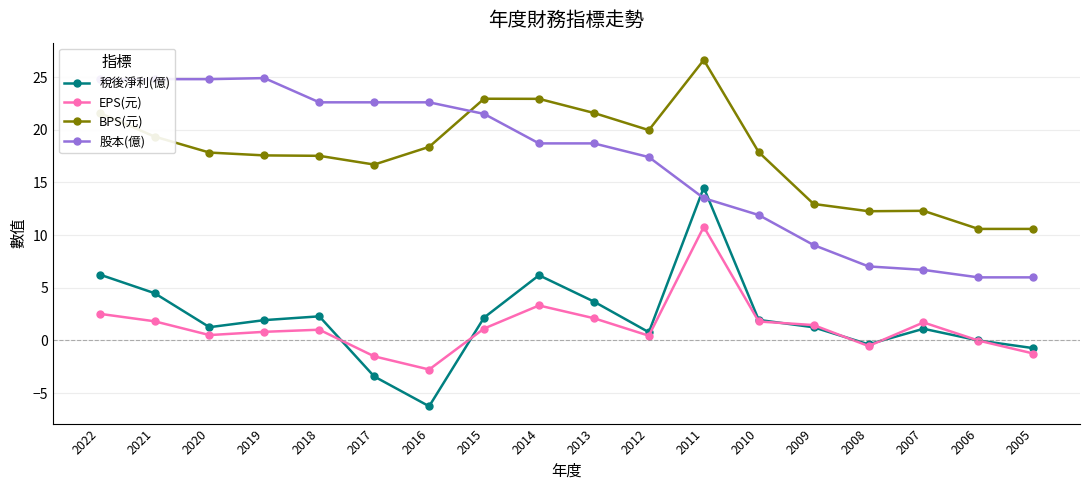

How many data points does each series have?

18